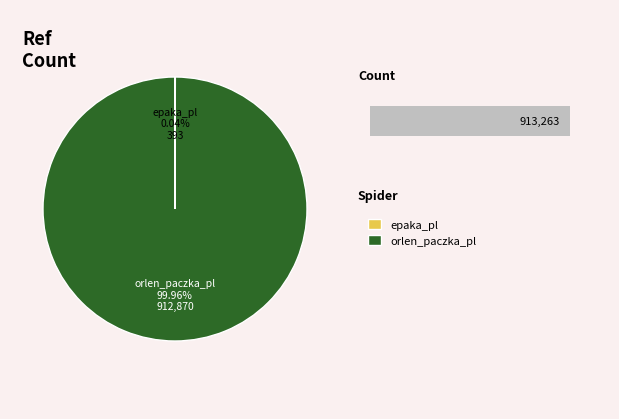

Is the sum of orlen_paczka_pl and epaka_pl greater than half?

Yes